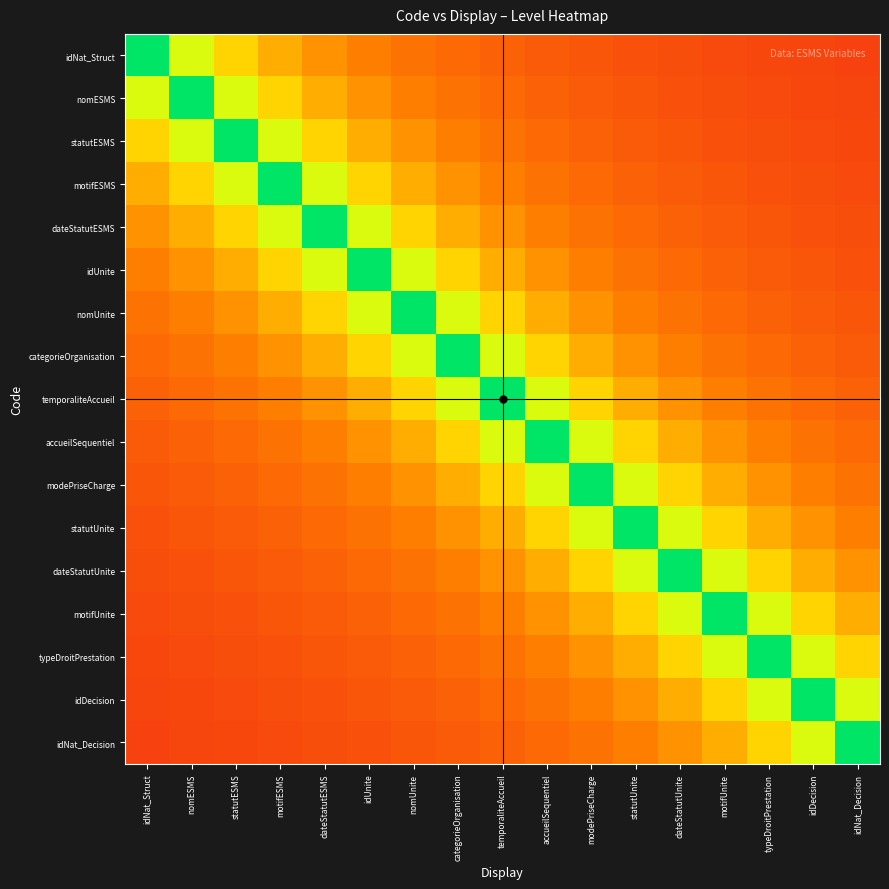

At nomUnite, list the series in order from smallest to largest.

idNat_Decision, idDecision, typeDroitPrestation, motifUnite, idNat_Struct, dateStatutUnite, nomESMS, statutUnite, statutESMS, modePriseCharge, motifESMS, accueilSequentiel, dateStatutESMS, temporaliteAccueil, idUnite, categorieOrganisation, nomUnite